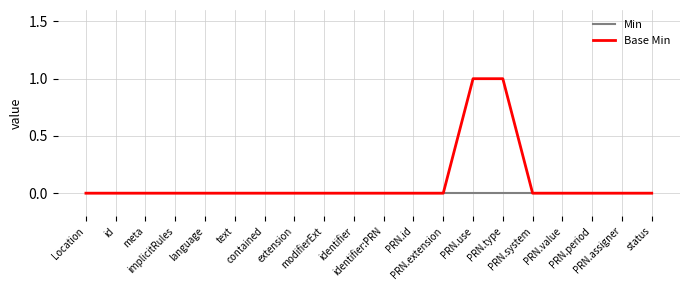

How many lines are shown in the chart?

2